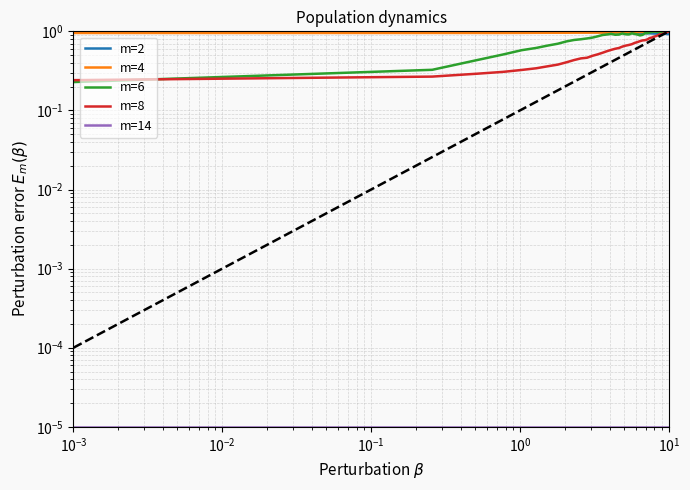

Which series ends up on top after the final intersection of m=6 and m=4?

m=4